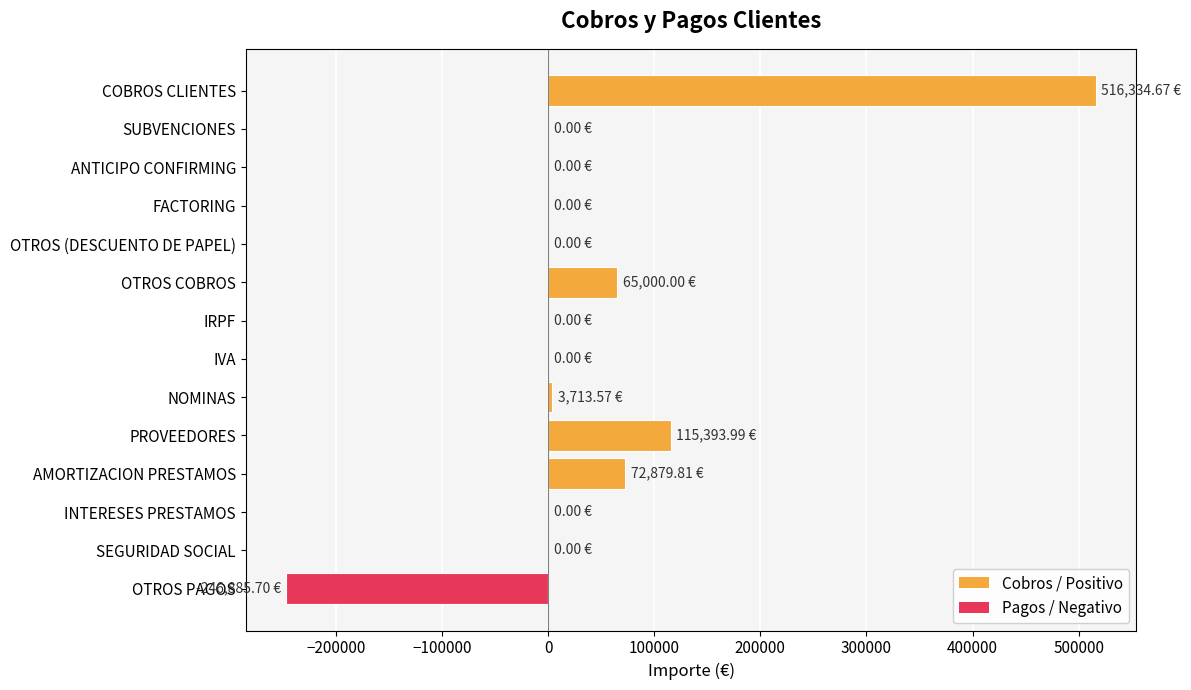

Count the number of categories in the chart.

14